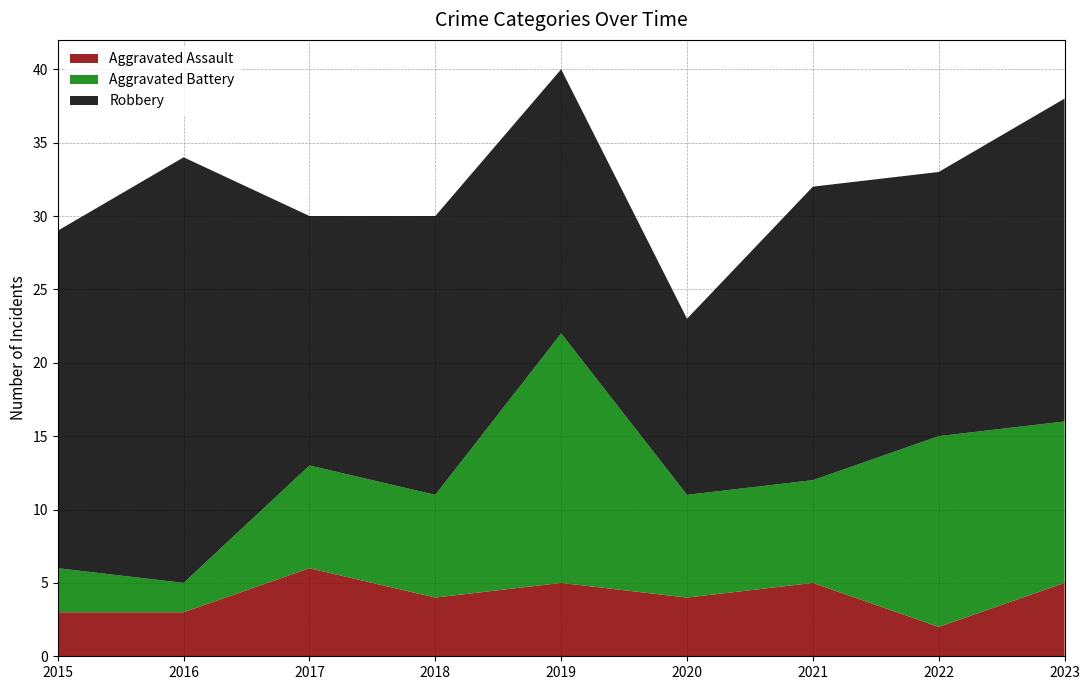

Reading left to right, what are all the values shown in this chart?

Aggravated Assault: 3	3	6	4	5	4	5	2	5
Aggravated Battery: 3	2	7	7	17	7	7	13	11
Robbery: 23	29	17	19	18	12	20	18	22